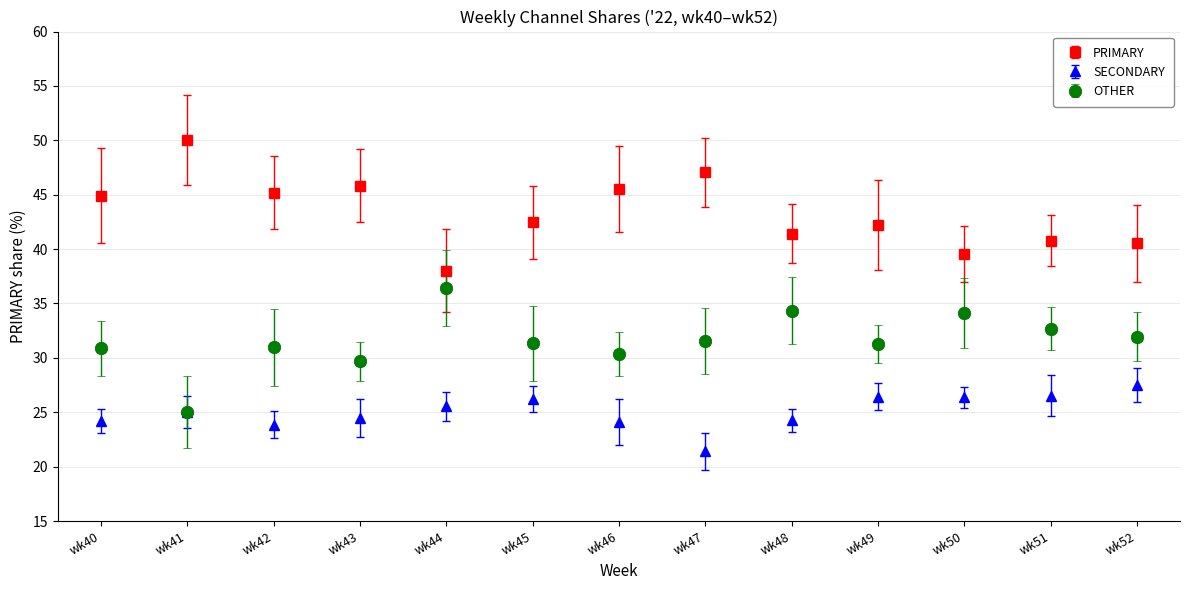

What are all the series names shown in the legend?

PRIMARY, SECONDARY, OTHER